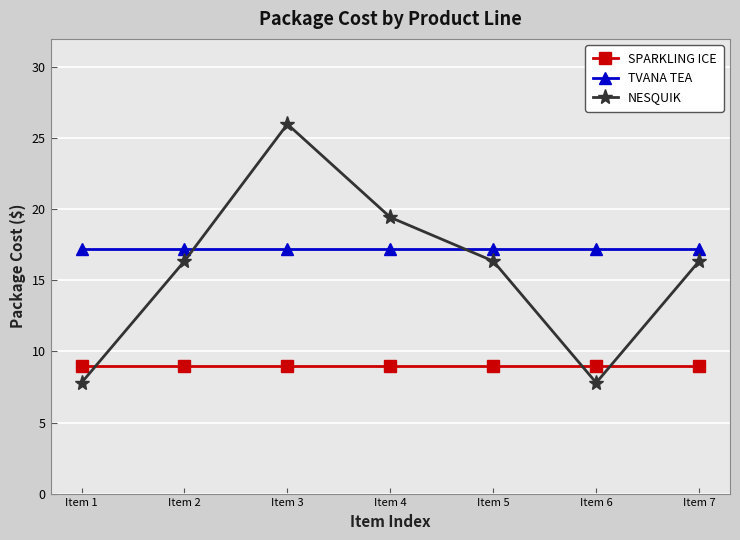

Reading left to right, list all the values displayed in this chart.

SPARKLING ICE: 9.0	9.0	9.0	9.0	9.0	9.0	9.0
TVANA TEA: 17.2	17.2	17.2	17.2	17.2	17.2	17.2
NESQUIK: 7.8	16.4	26.0	19.4	16.4	7.8	16.4